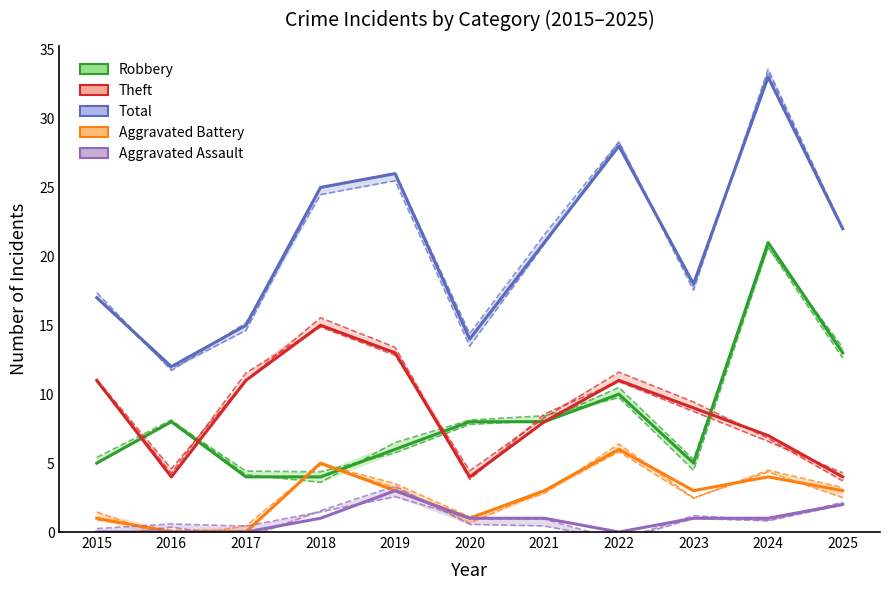

True or false: Aggravated Assault and Total intersect in this chart.

False